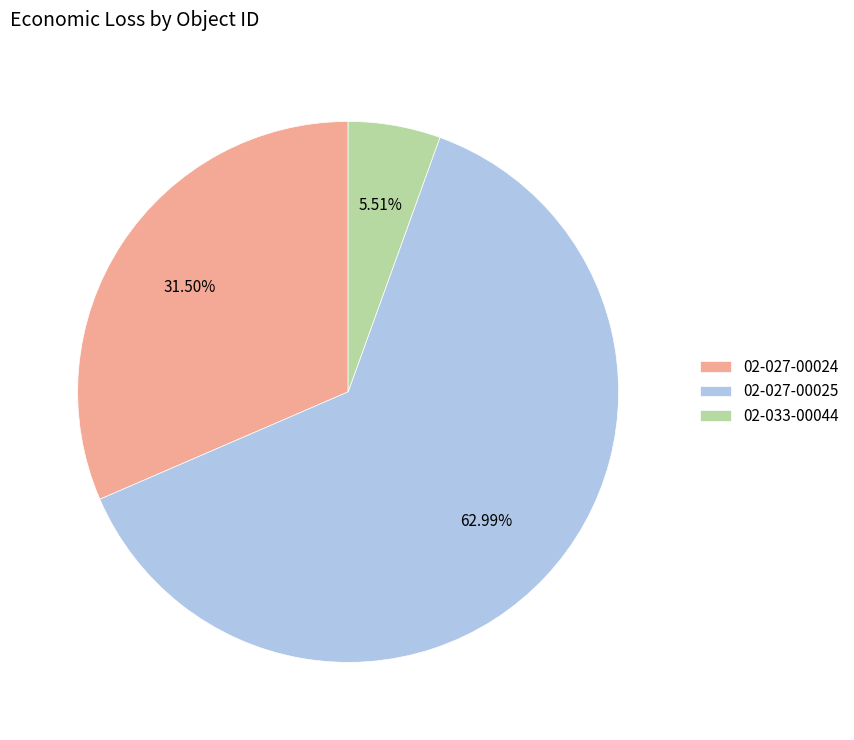

What percentage is NOT represented by 02-033-00044?

94.5%